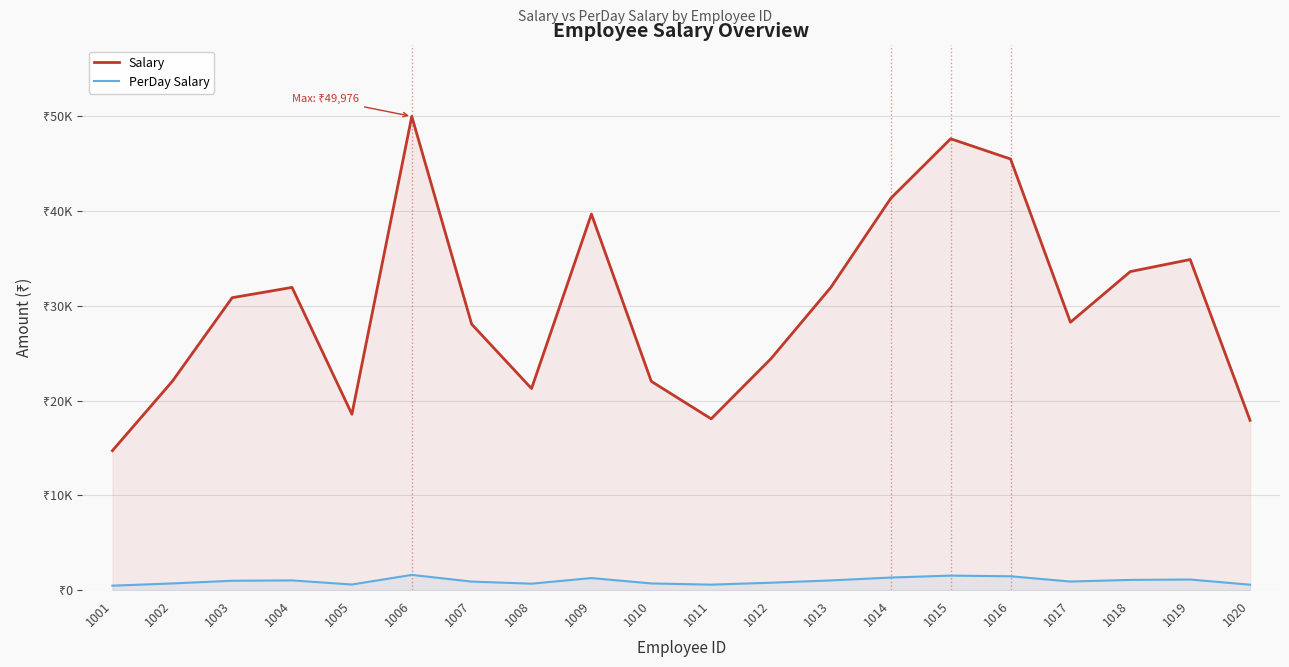

What is the sum of the PerDay Salary values at 1004 and 1005?

1629.0